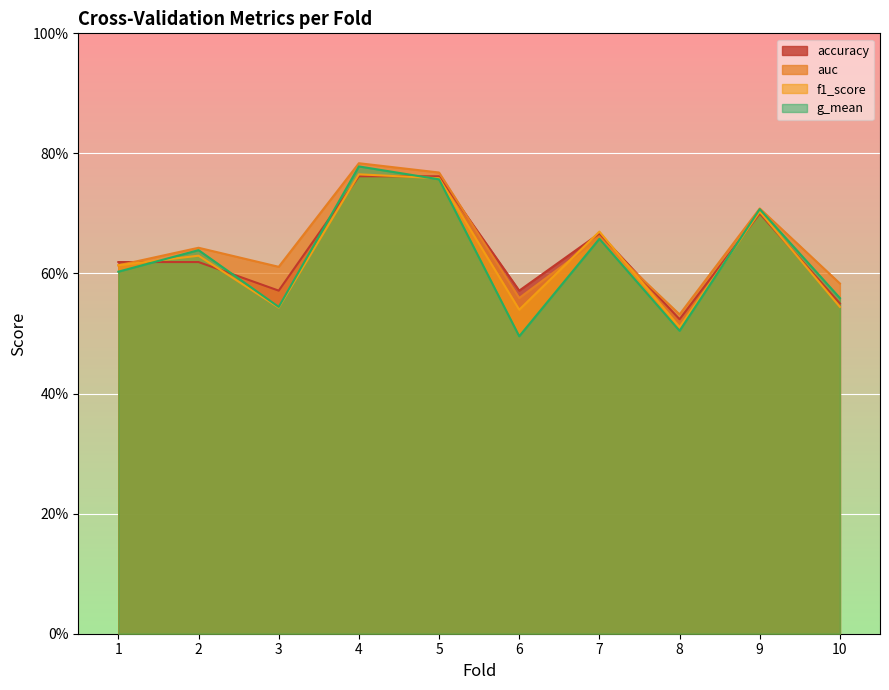

Which series has the largest range (max minus min)?

g_mean